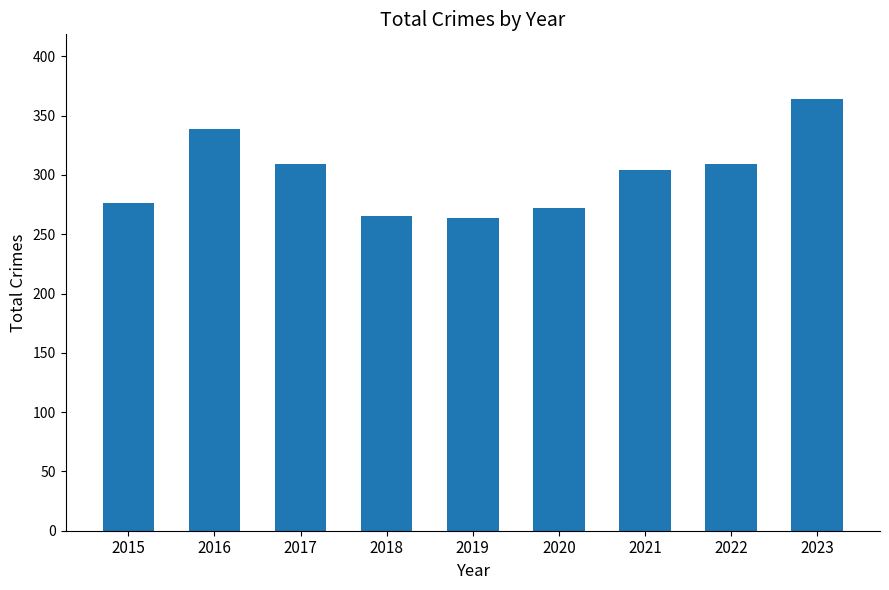

What is the change in value from 2015 to 2016?

+63